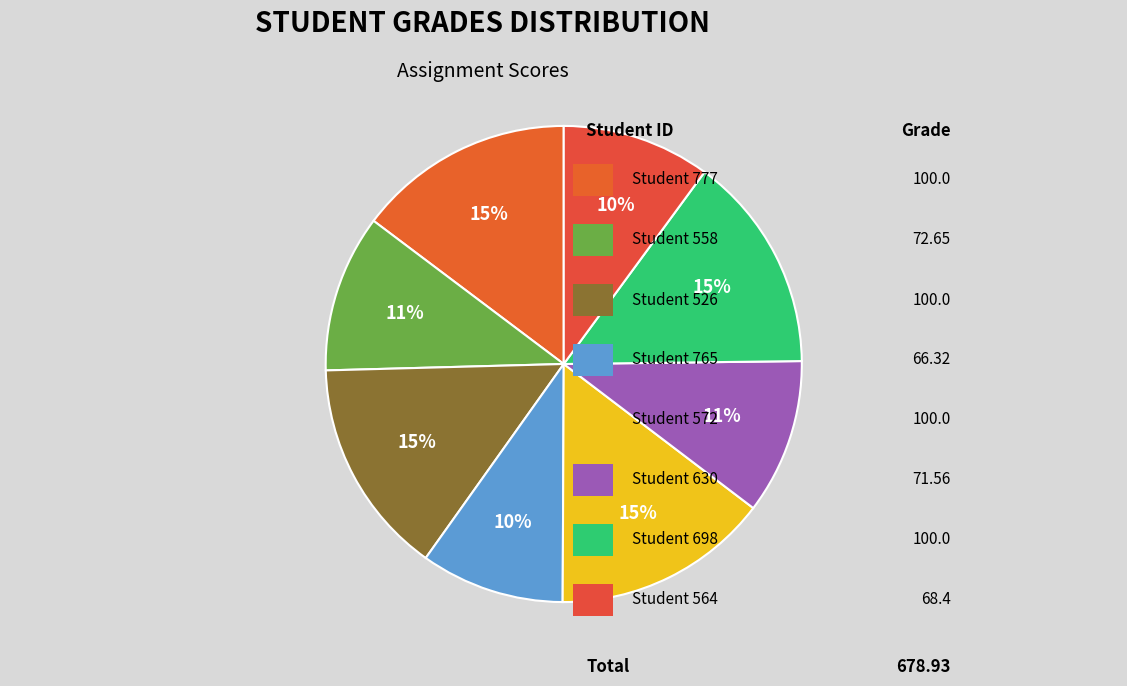

Is there any slice that represents more than half of the pie?

No